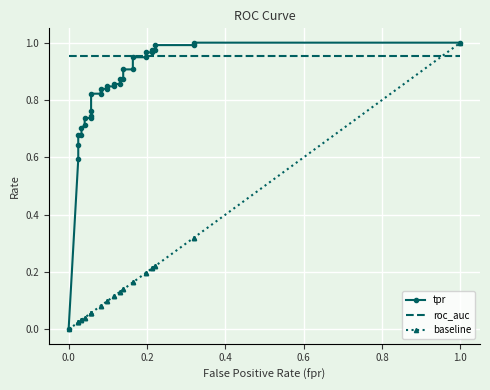

What is the label of the 33rd point from the left?

1.0